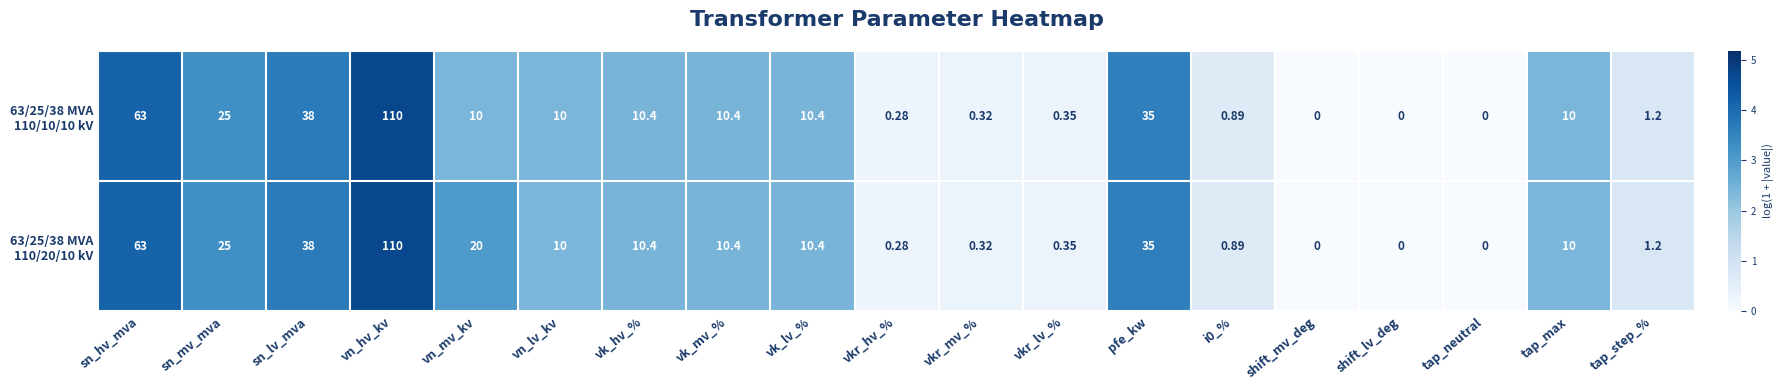

At which category is the sum across all series the highest?

vn_hv_kv